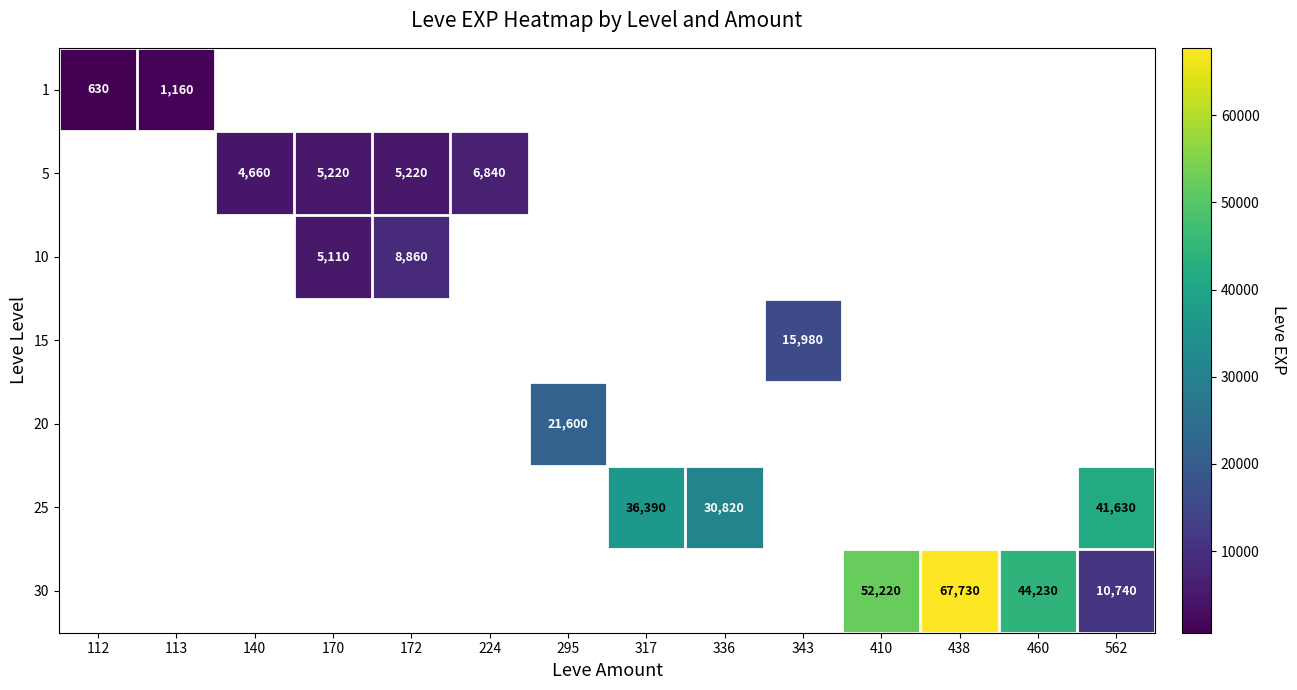

True or false: 30 has a value of 16470 at 562.

False